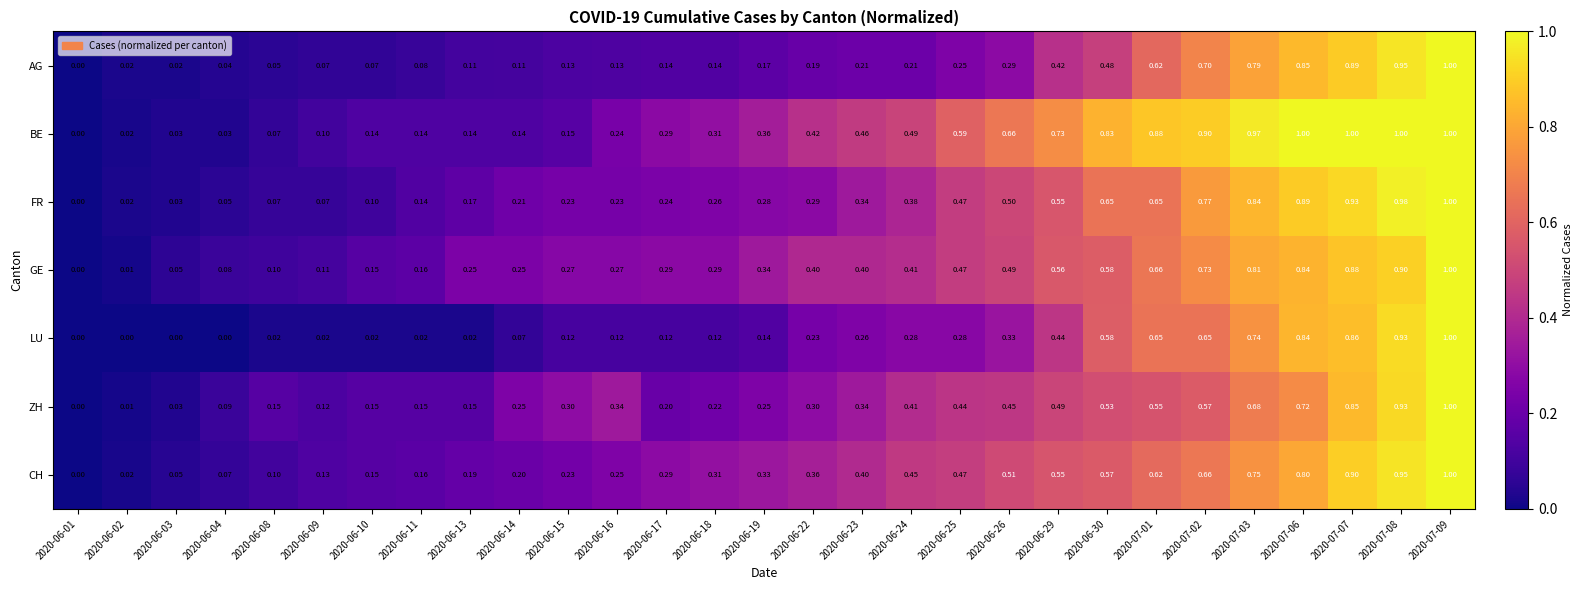

Which series changed the most between 2020-06-09 and 2020-06-25?

BE